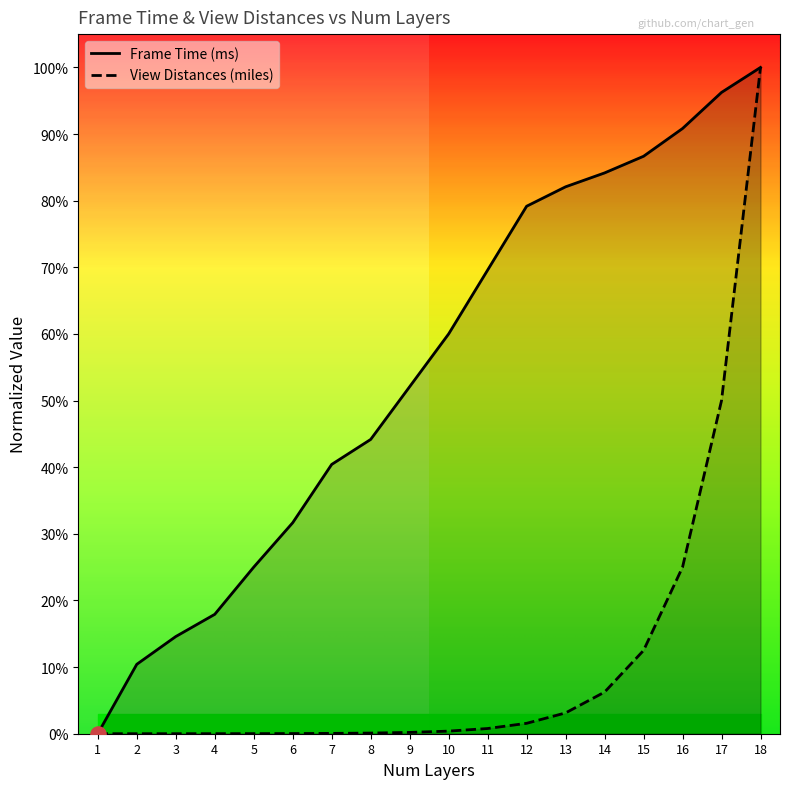

Which series reaches the minimum Y coordinate?

Frame Time (ms)